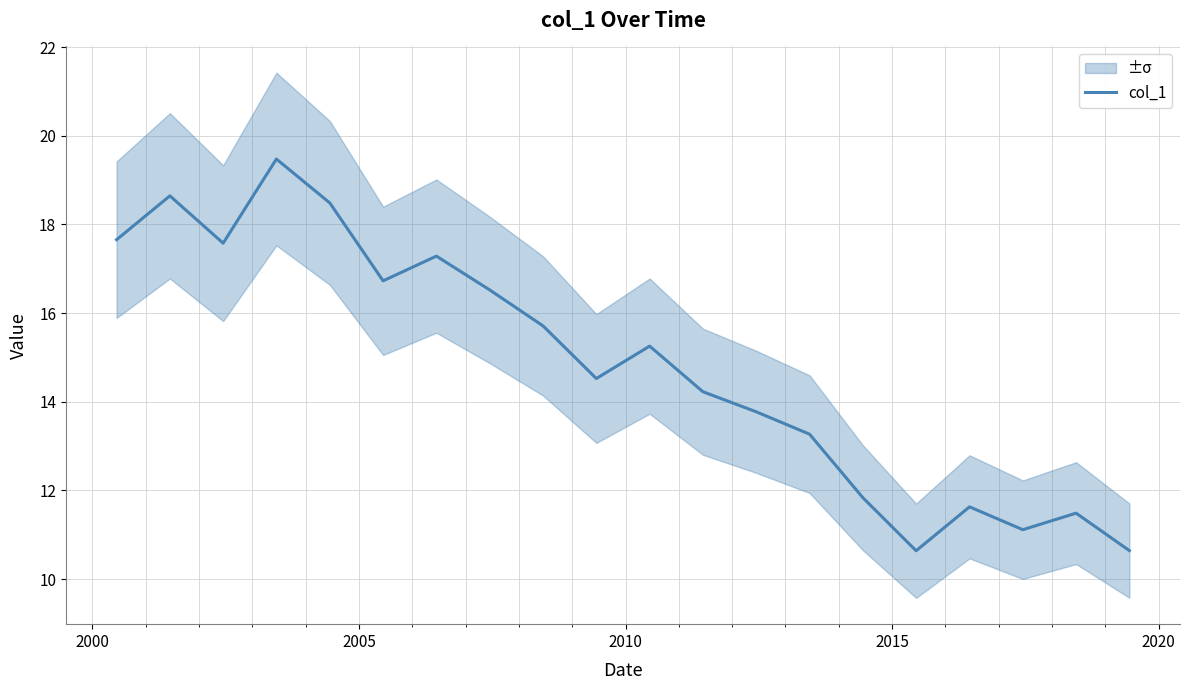

What is the lowest value of the col_1 series?

10.6